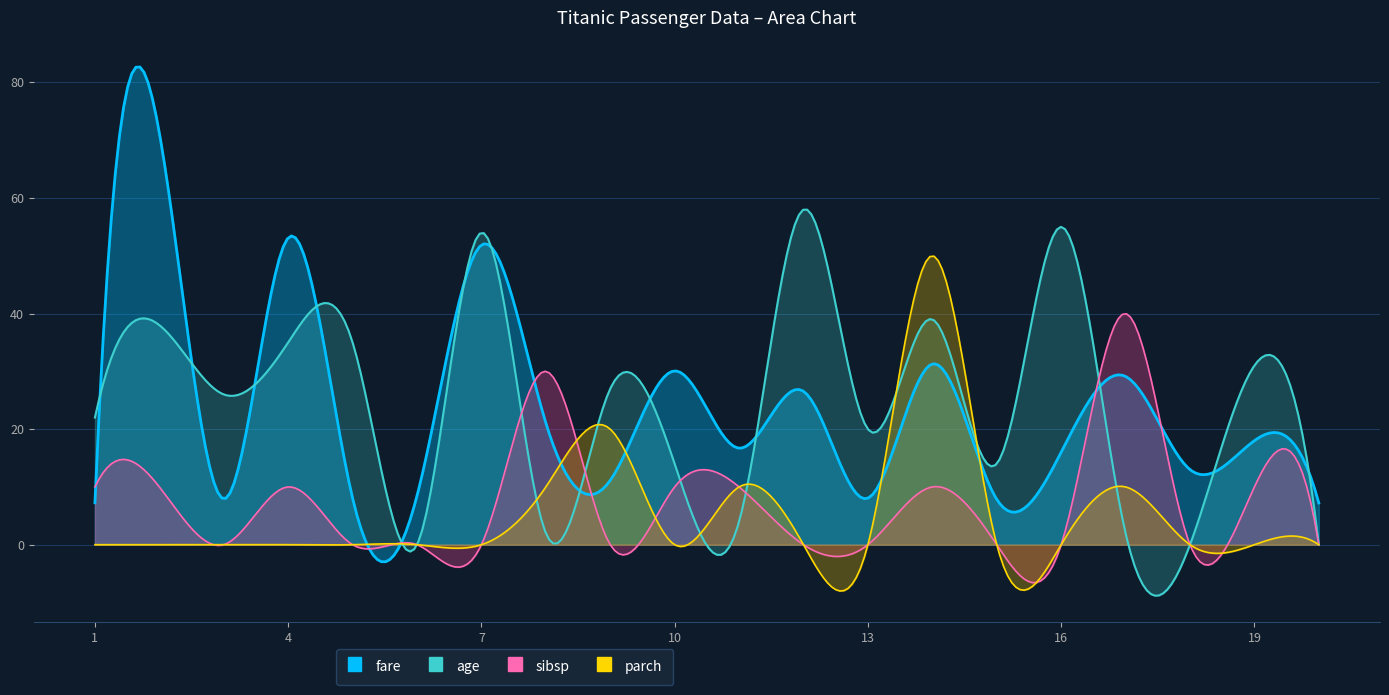

What are all the series names shown in the legend?

fare, age, sibsp, parch